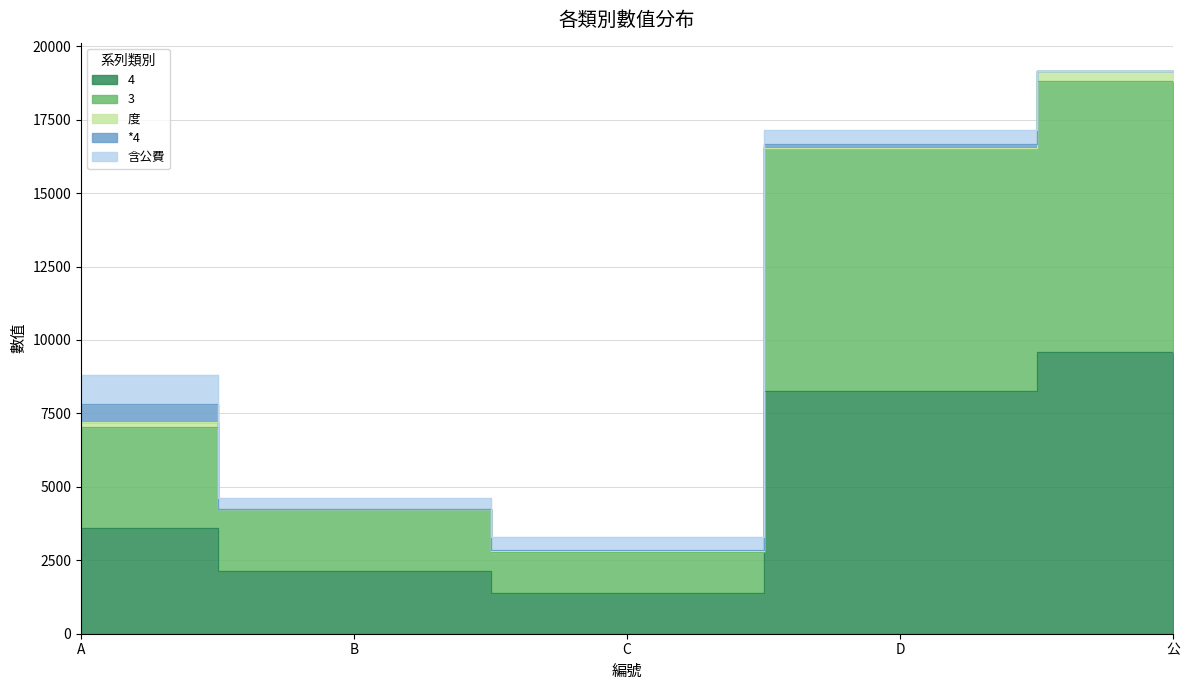

At which category does the chart reach its peak across all series?

公